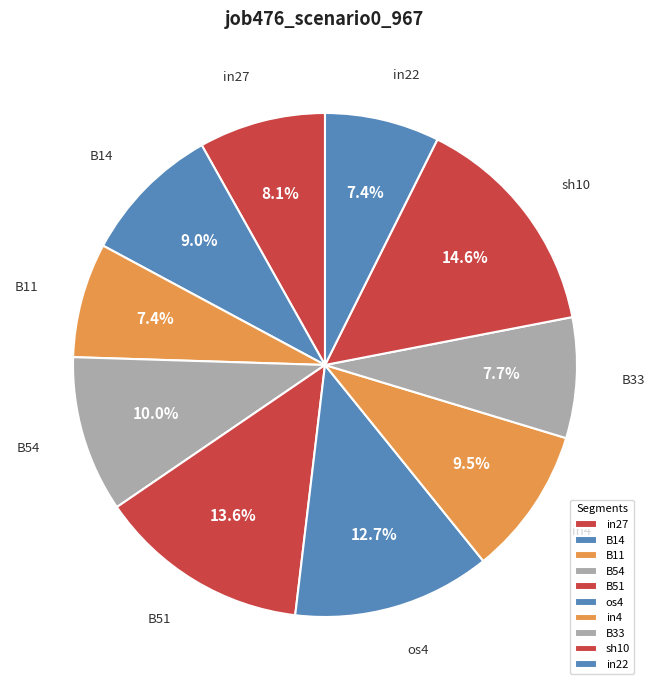

Rank the categories by value from highest to lowest.

sh10, B51, os4, B54, in4, B14, in27, B33, B11, in22